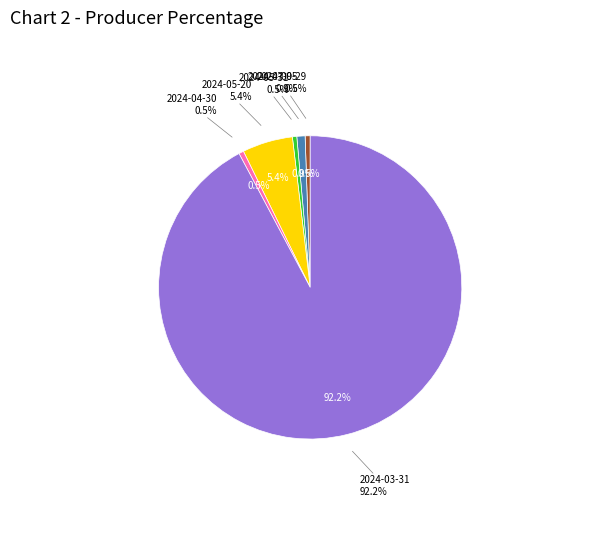

Which has a higher value, 2024-05-31 or 2024-03-31?

2024-03-31